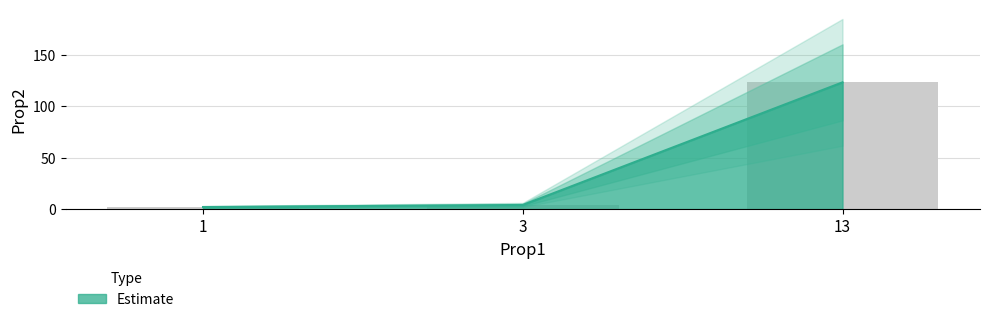

Rank the categories by value from lowest to highest.

1, 3, 13